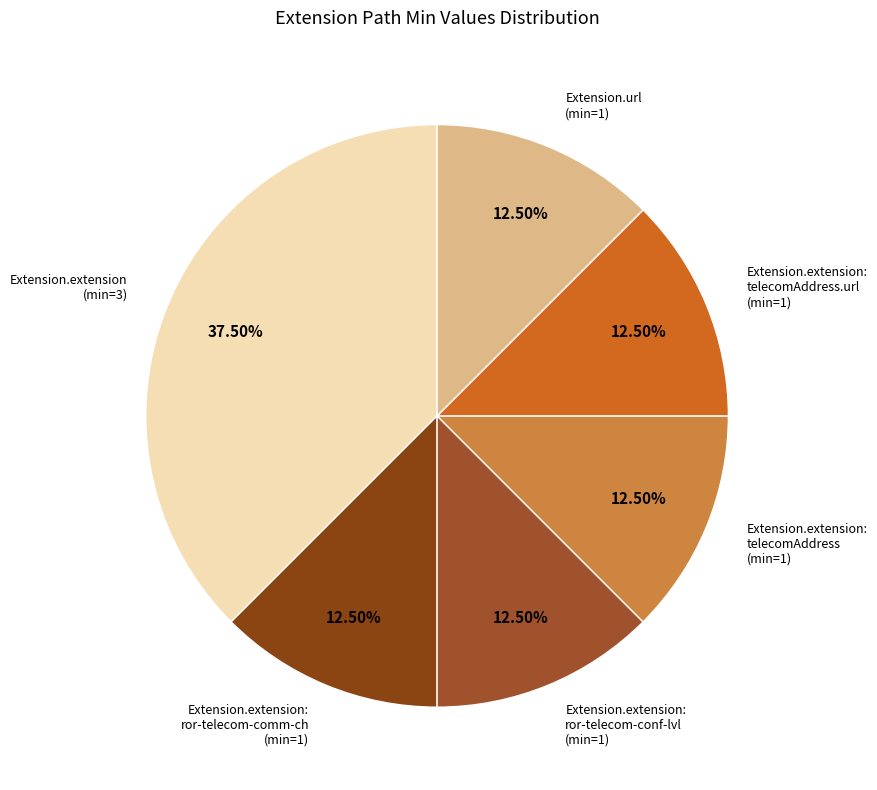

How many segments does this pie chart have?

6